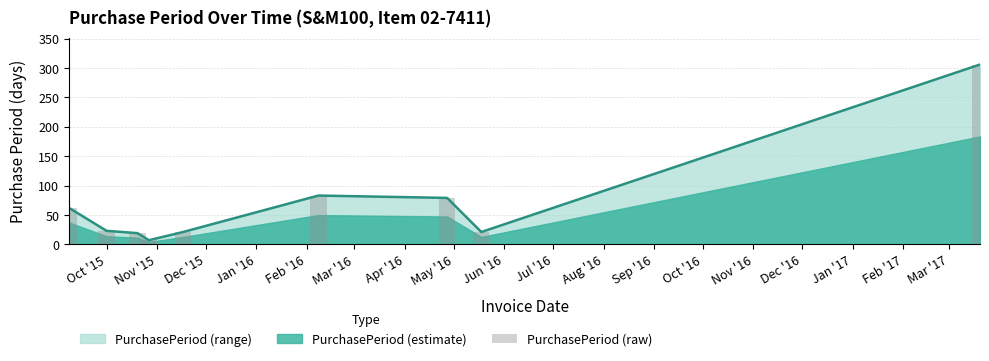

Reading left to right, what are all the values shown in this chart?

62	23	19	7	21	83	79	21	306